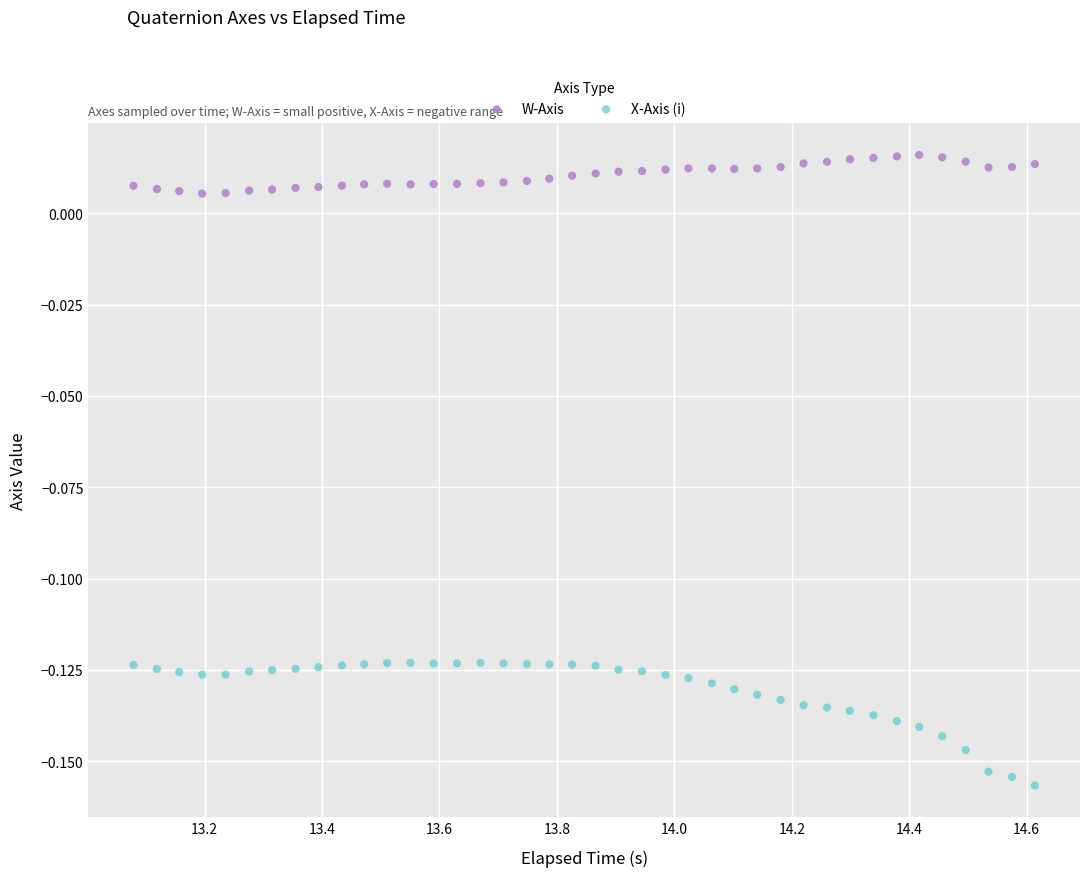

Which series reaches the maximum Y coordinate?

W-Axis